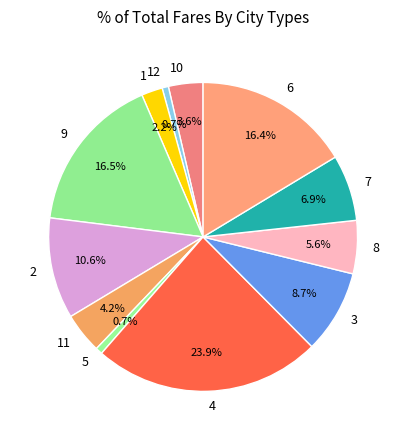

Does 8 represent more than half of the total?

No